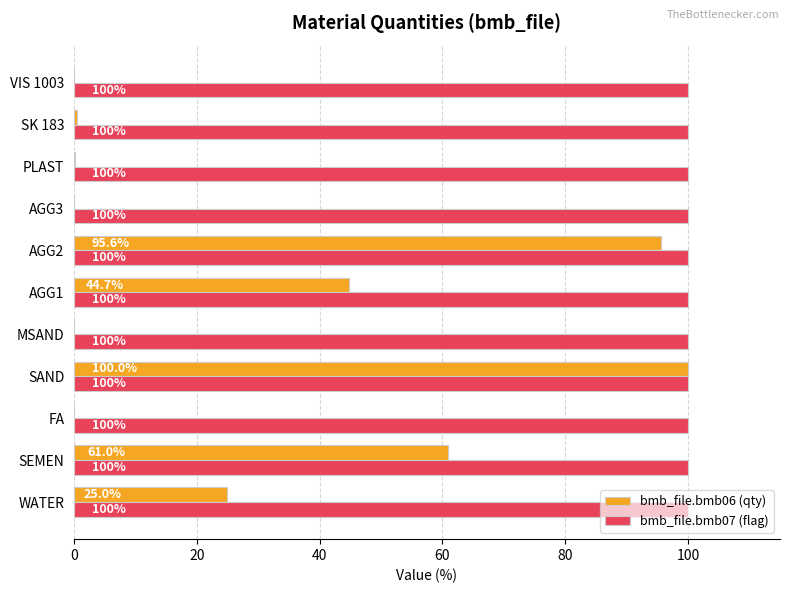

True or false: bmb_file.bmb07 (flag) has a value of 23.9 at MSAND.

False